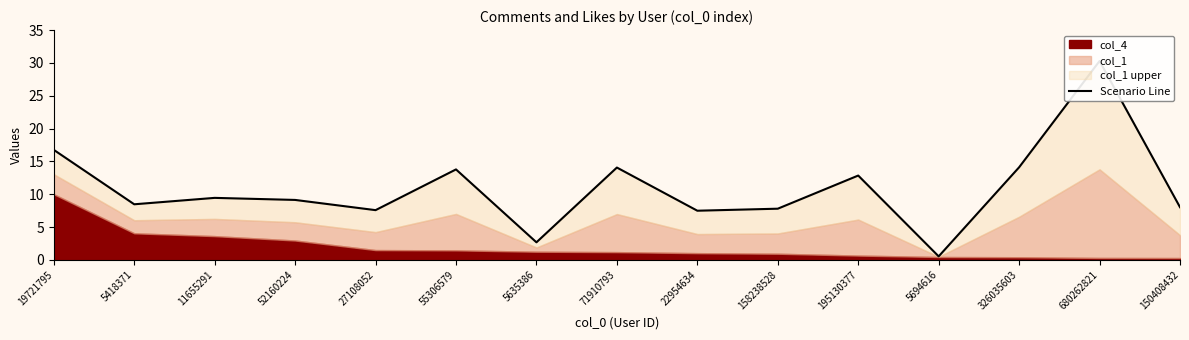

What is the change in value from 11655291 to 71910793?

+4.6